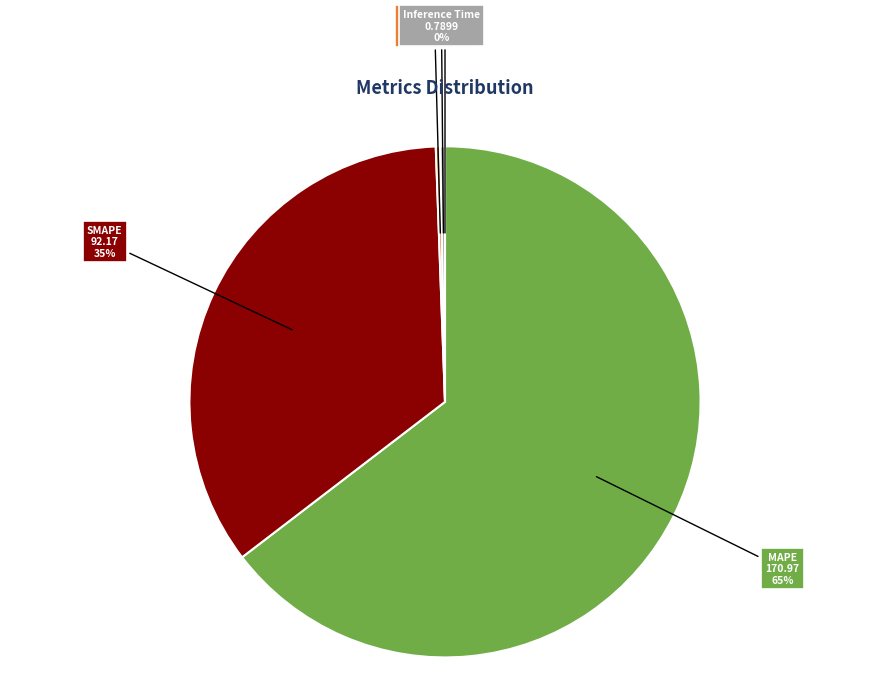

Is it true that Inference Time is 0% of the pie?

True